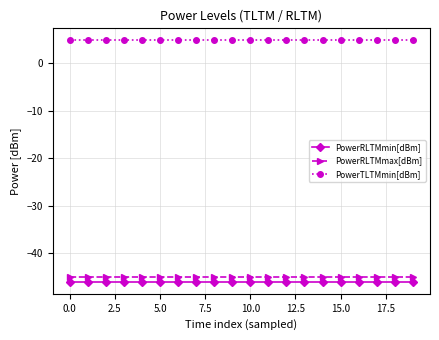

What is the sum of all PowerTLTMmin[dBm] values?

96.0